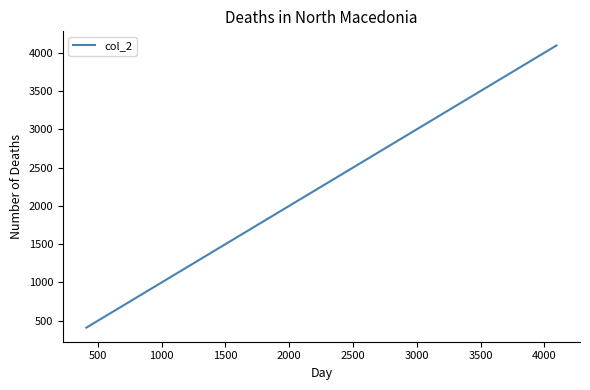

What is the minimum value shown in the chart?

410